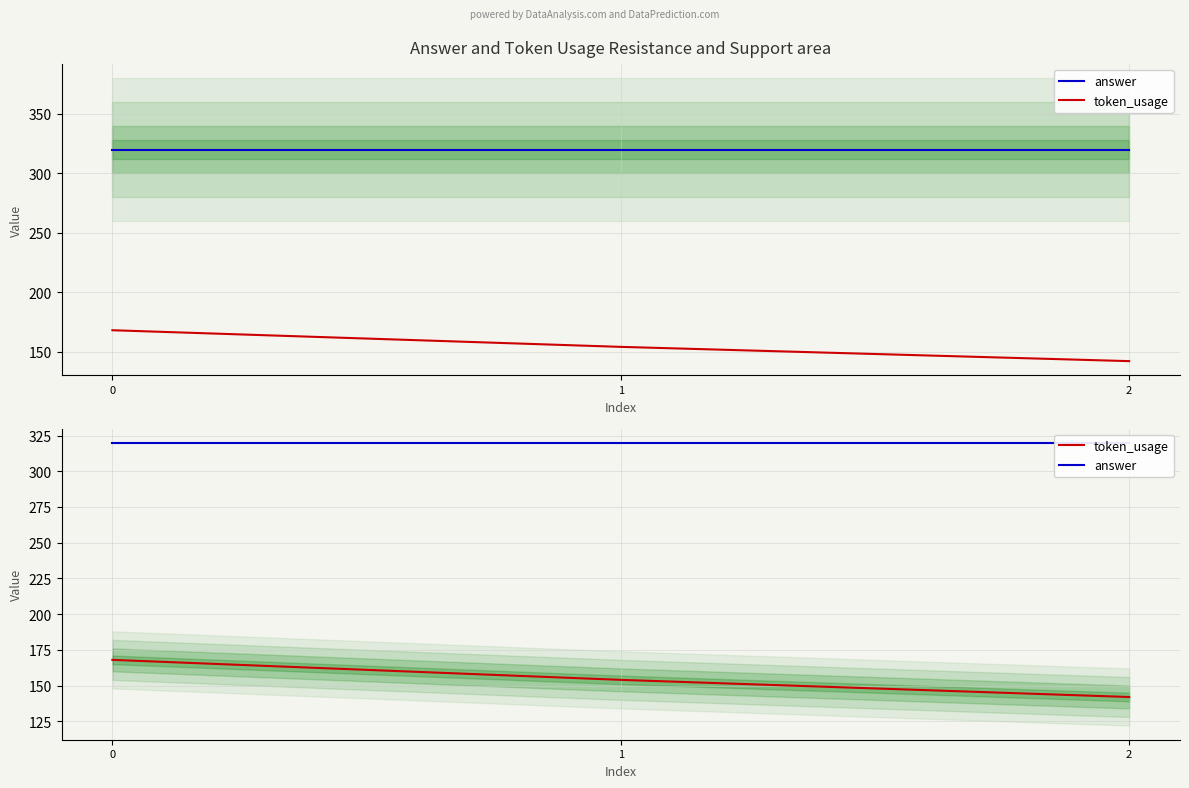

The answer series shows 96 at 0. True or false?

False